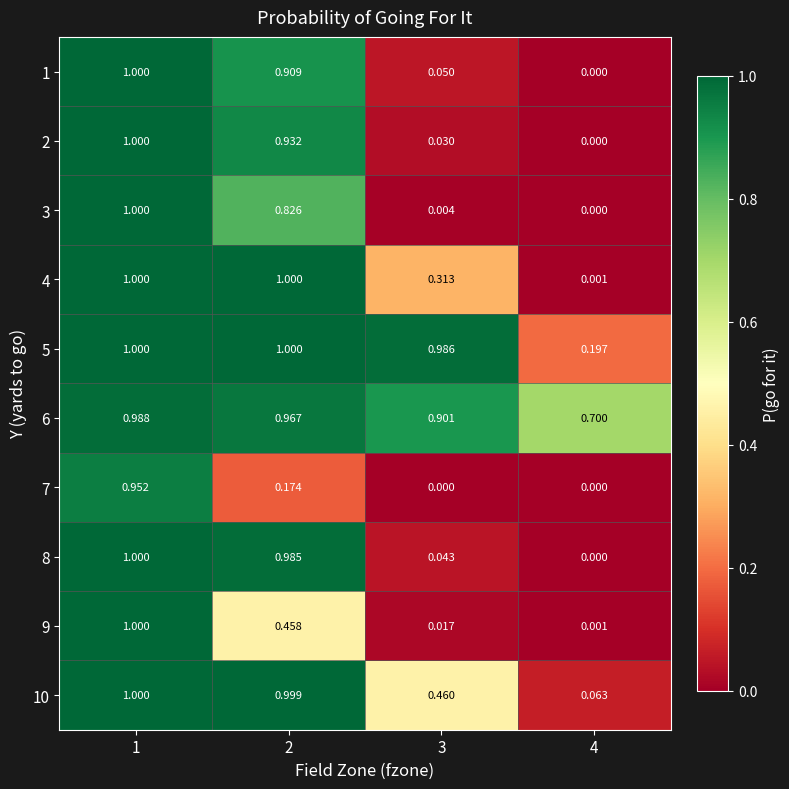

At how many categories does at least one series exceed 0?

4